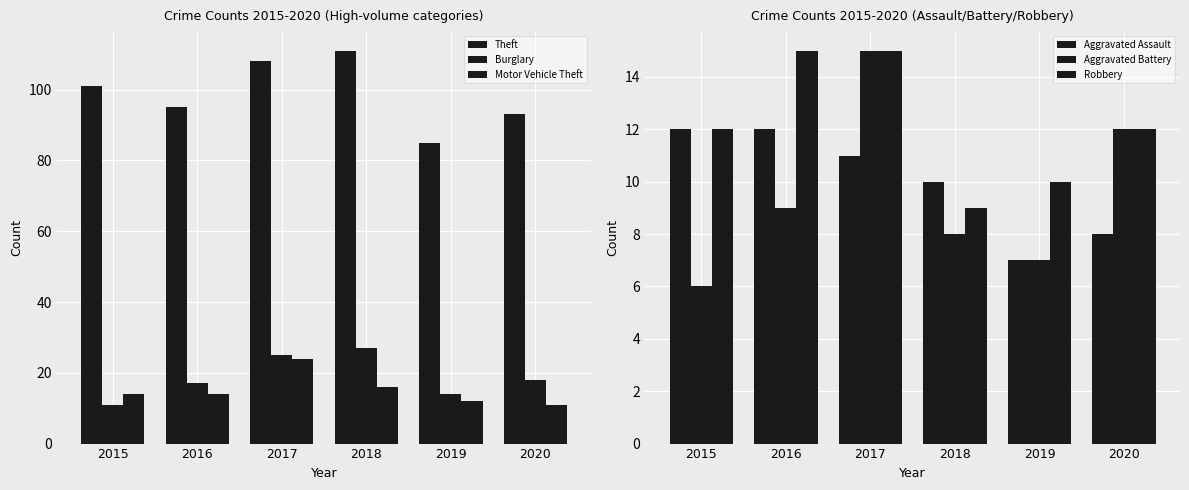

What is the sum of all Robbery values?

73